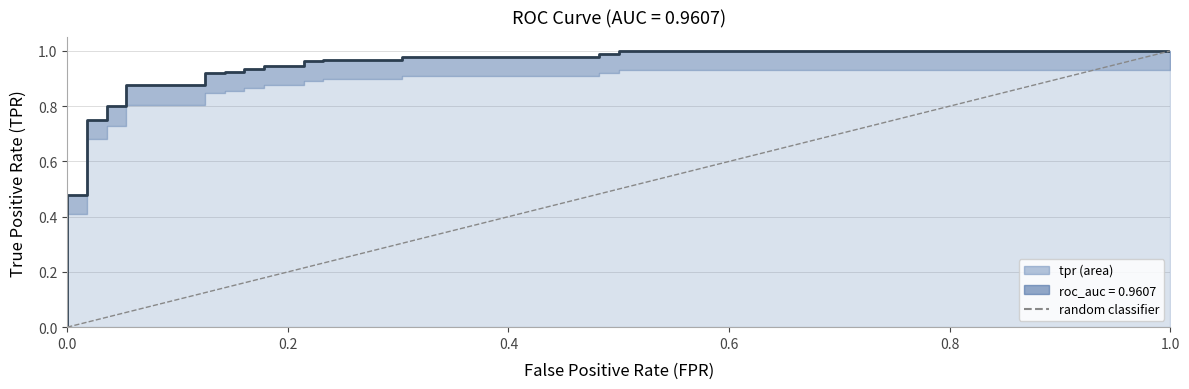

Where do tpr and roc_auc first cross each other?

16 and 17